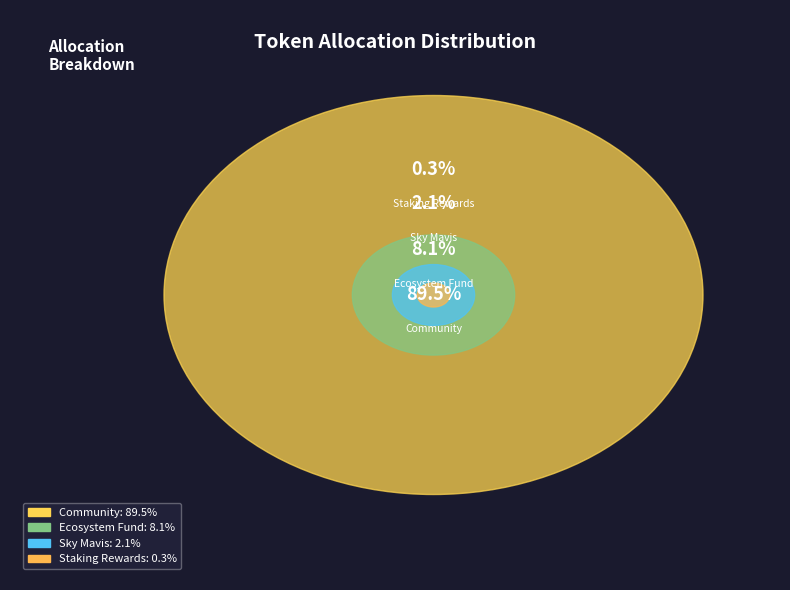

The Sky Mavis slice represents 1% of the pie. True or false?

False